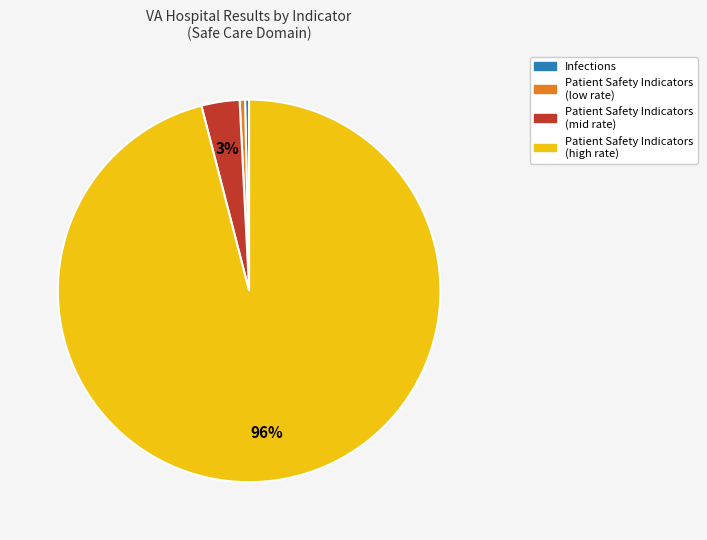

Is the sum of Infections and Patient Safety Indicators (mid rate) greater than half?

No